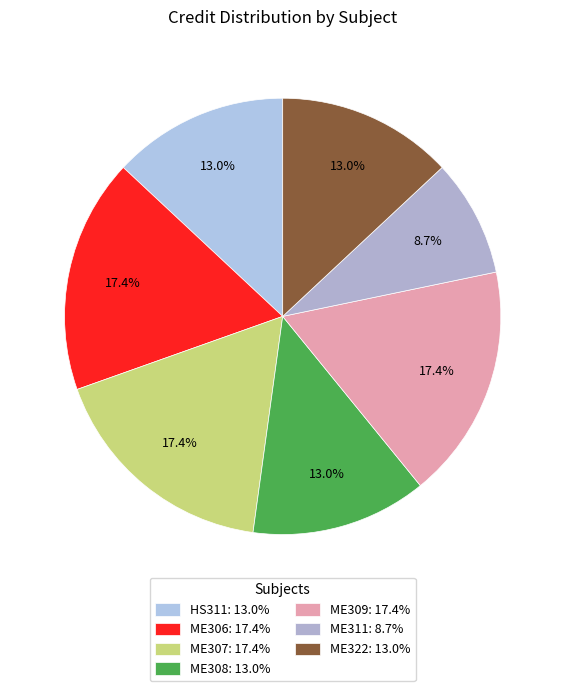

Is ME311 the majority of the pie?

No